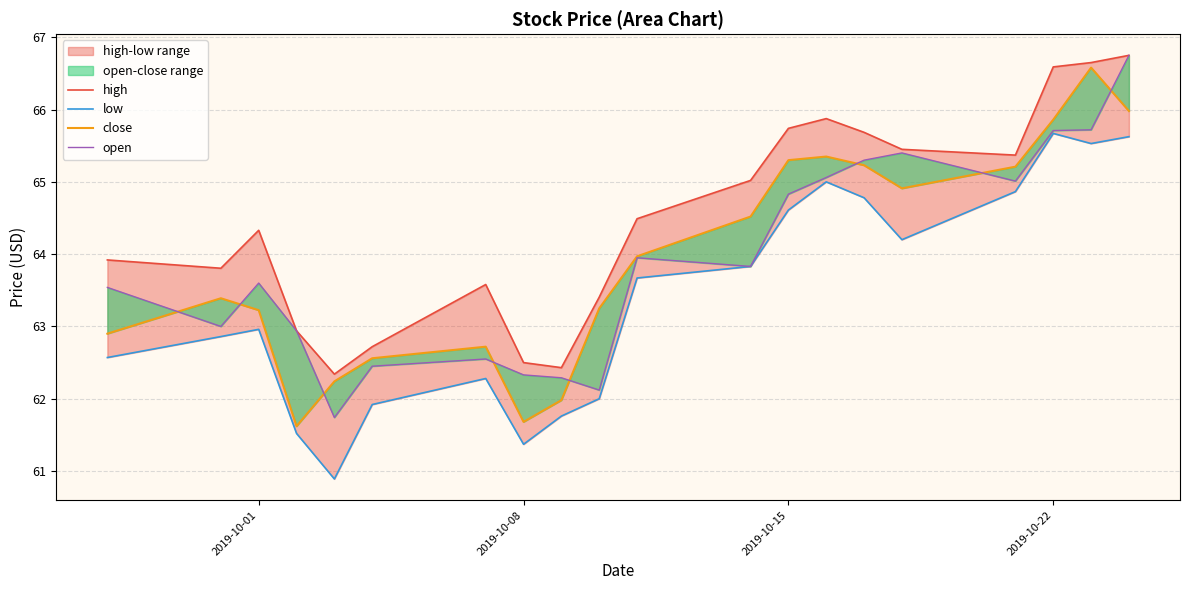

What is the sum of all open values?

1278.1